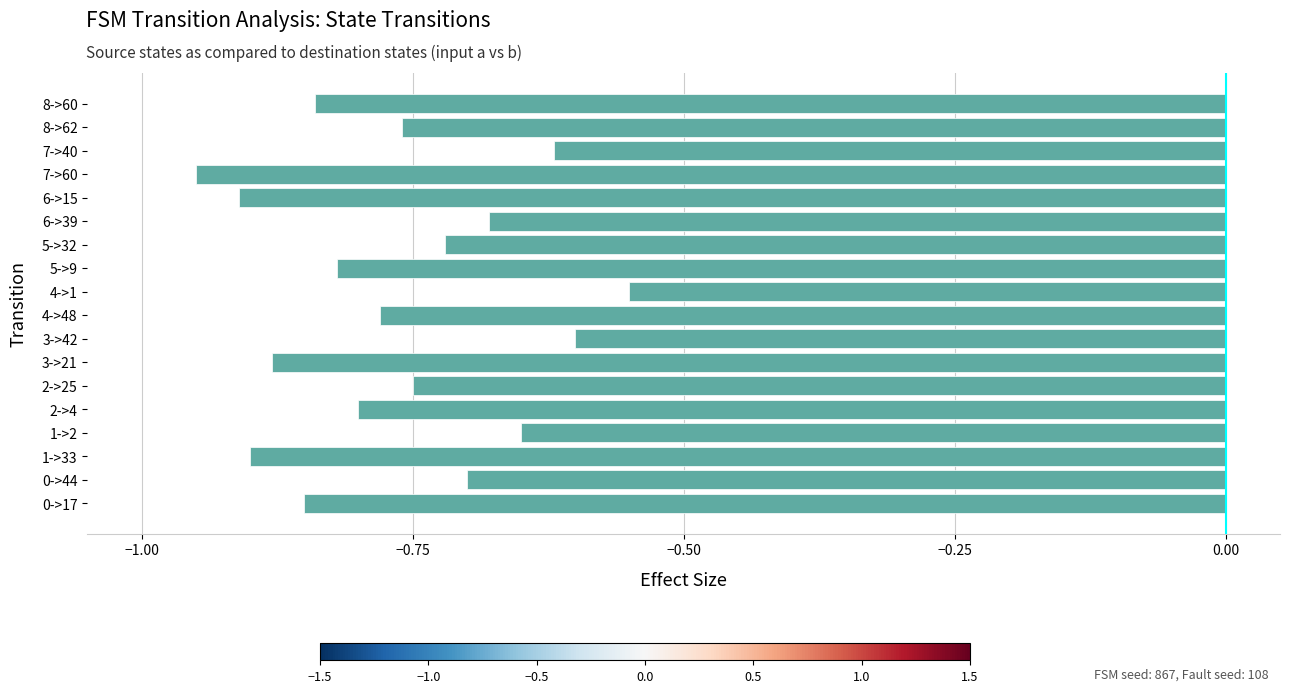

What is the sum of the values at 7->60 and 2->25?

-1.7